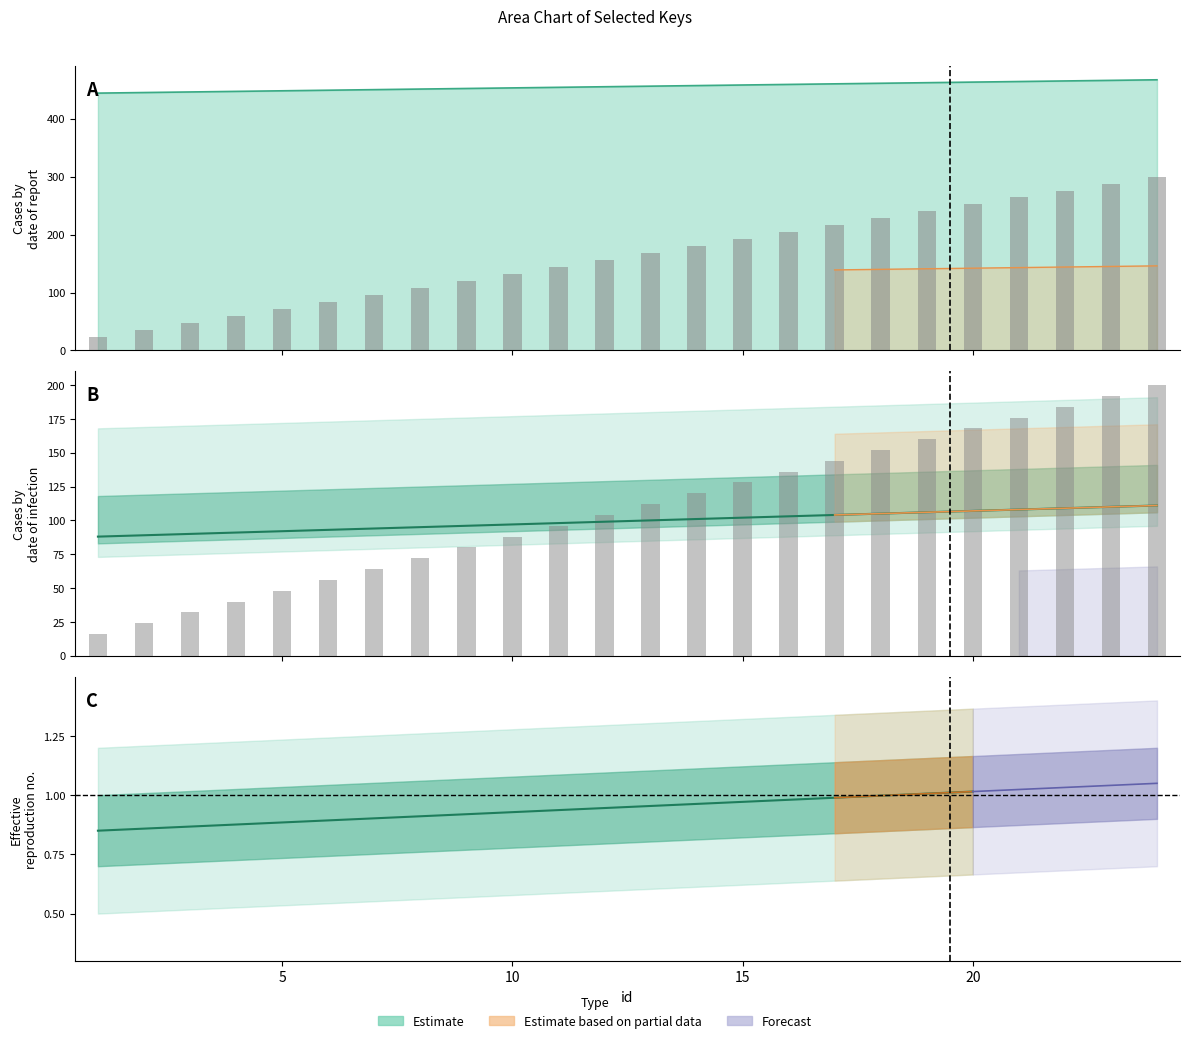

Does the chart contain any negative values?

No